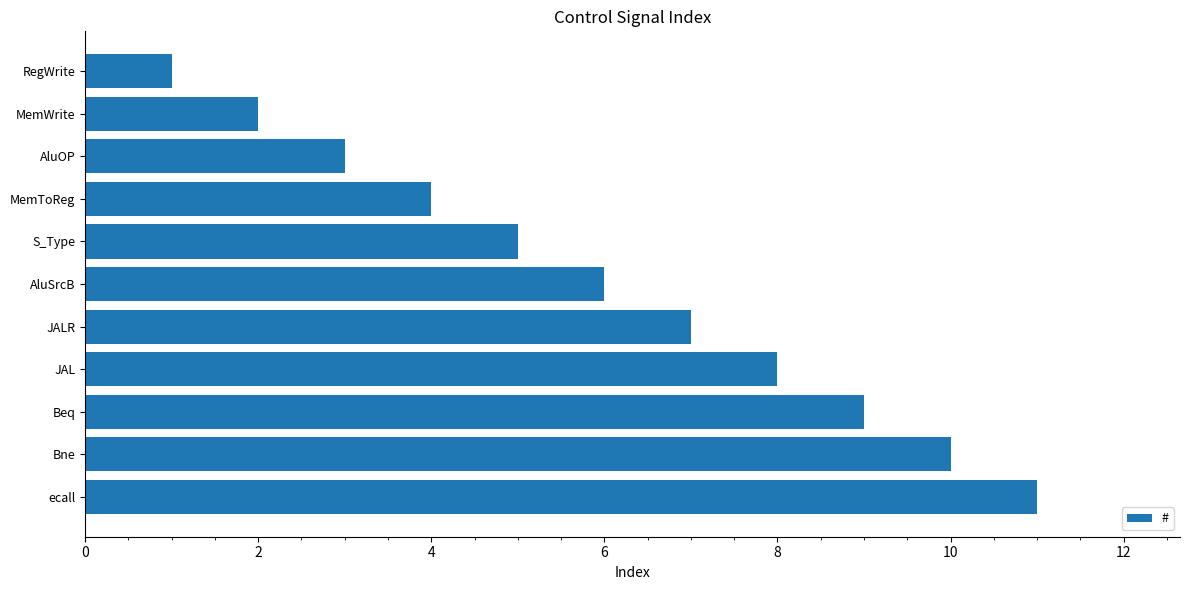

What is the difference between the second highest and second lowest values?

8